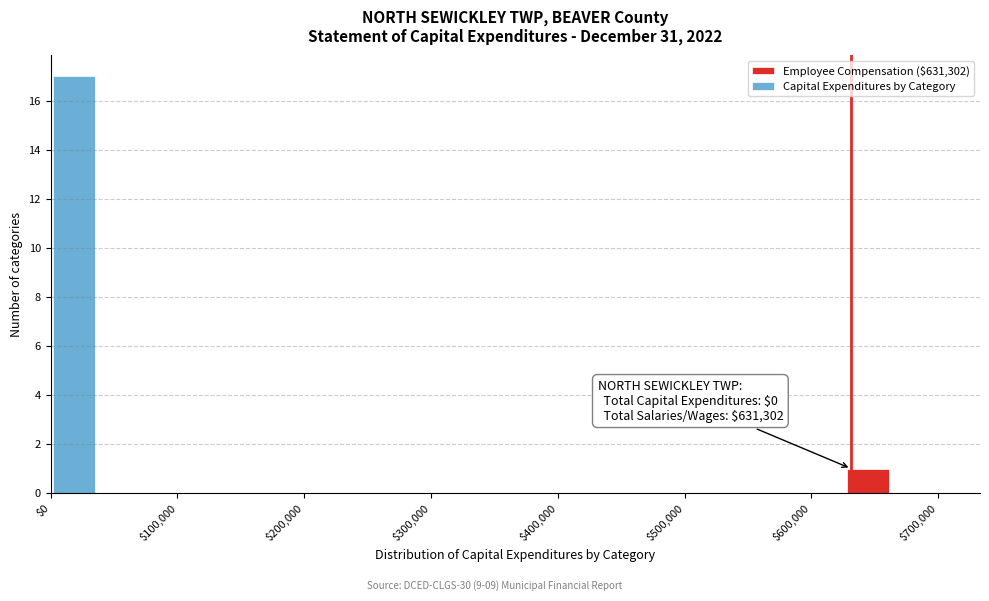

Read against the x-axis, roughly where is the centre of the tallest bar?

20000